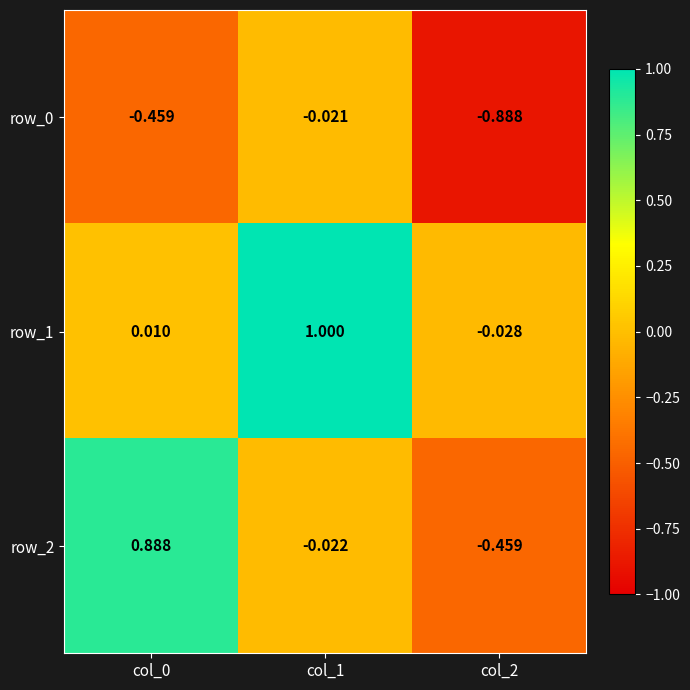

Is the value of row_0 at col_1 greater than the value of row_2 at col_2?

Yes